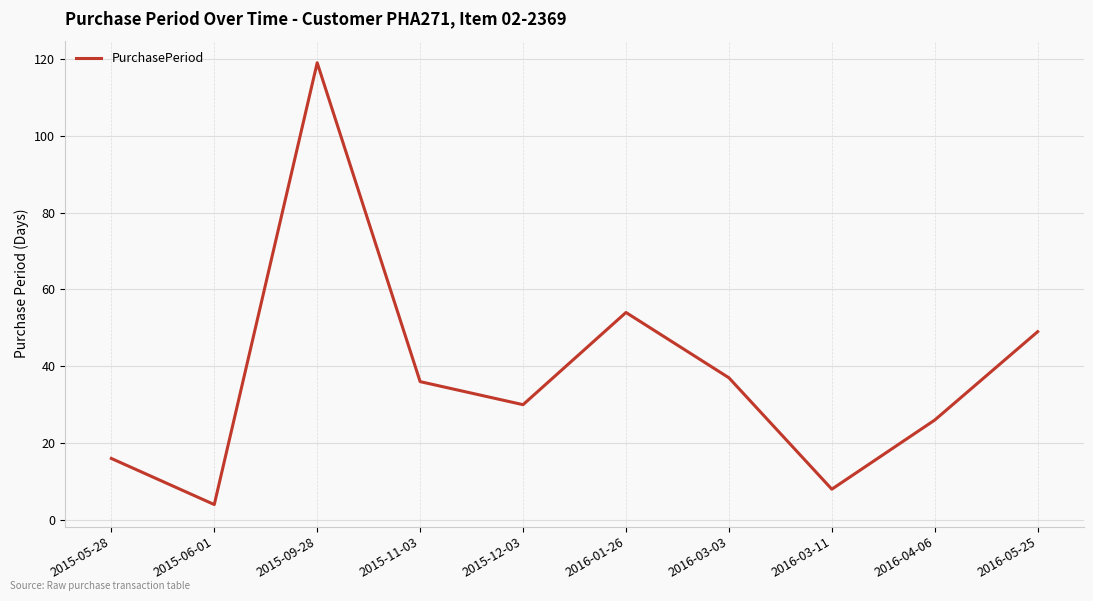

True or false: the data shows 44 at 2015-12-03.

False